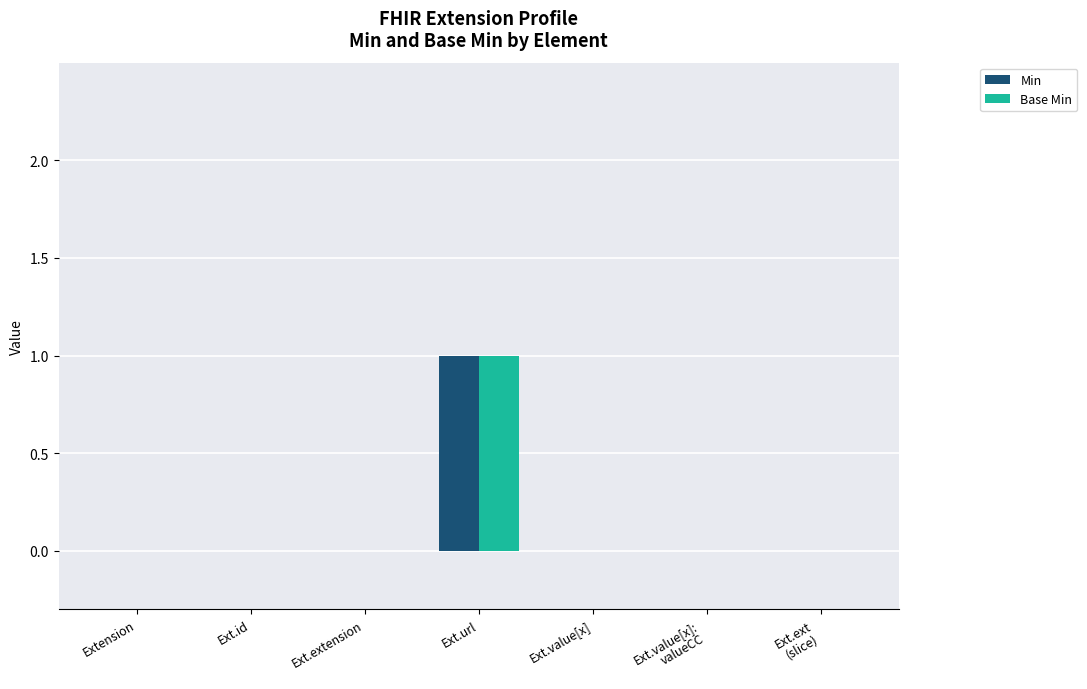

The value of Min at Ext.url is 1. True or false?

True